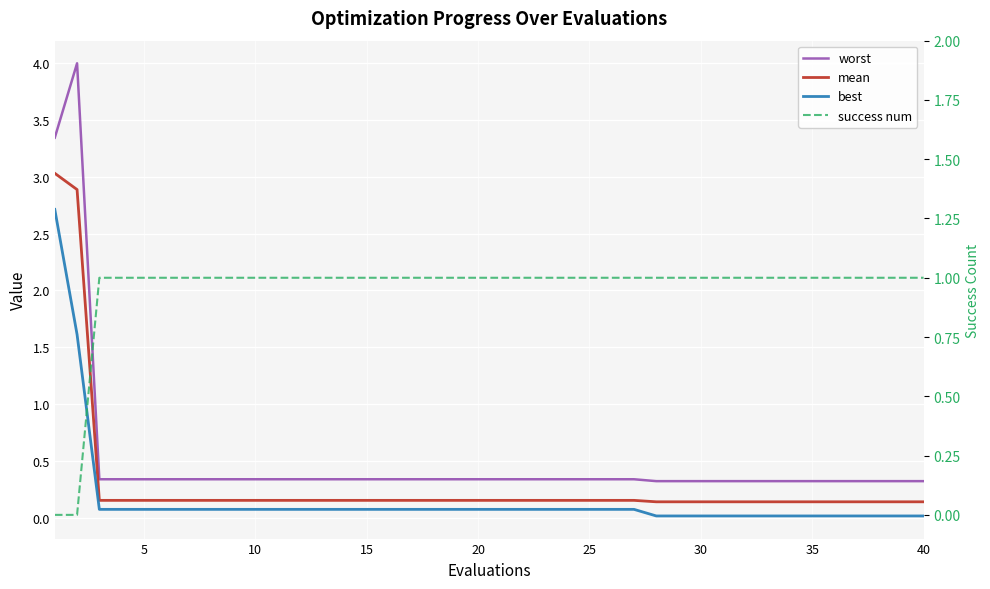

Reading left to right, extract all data points from this chart.

worst: 3.3	4.0	0.3	0.3	0.3	0.3	0.3	0.3	0.3	0.3	0.3	0.3	0.3	0.3	0.3	0.3	0.3	0.3	0.3	0.3	0.3	0.3	0.3	0.3	0.3	0.3	0.3	0.3	0.3	0.3	0.3	0.3	0.3	0.3	0.3	0.3	0.3	0.3	0.3	0.3
mean: 3.0	2.9	0.2	0.2	0.2	0.2	0.2	0.2	0.2	0.2	0.2	0.2	0.2	0.2	0.2	0.2	0.2	0.2	0.2	0.2	0.2	0.2	0.2	0.2	0.2	0.2	0.2	0.1	0.1	0.1	0.1	0.1	0.1	0.1	0.1	0.1	0.1	0.1	0.1	0.1
best: 2.7	1.6	0.1	0.1	0.1	0.1	0.1	0.1	0.1	0.1	0.1	0.1	0.1	0.1	0.1	0.1	0.1	0.1	0.1	0.1	0.1	0.1	0.1	0.1	0.1	0.1	0.1	0.0	0.0	0.0	0.0	0.0	0.0	0.0	0.0	0.0	0.0	0.0	0.0	0.0
success num: 0.0	0.0	1.0	1.0	1.0	1.0	1.0	1.0	1.0	1.0	1.0	1.0	1.0	1.0	1.0	1.0	1.0	1.0	1.0	1.0	1.0	1.0	1.0	1.0	1.0	1.0	1.0	1.0	1.0	1.0	1.0	1.0	1.0	1.0	1.0	1.0	1.0	1.0	1.0	1.0